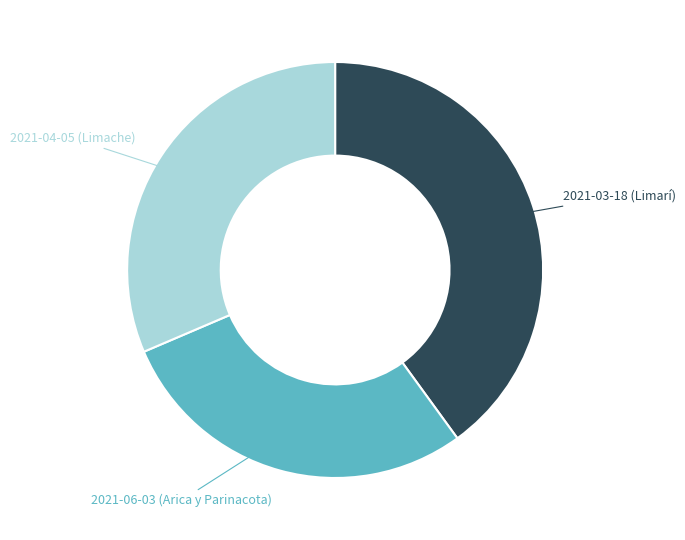

Is there a majority slice in this chart?

No